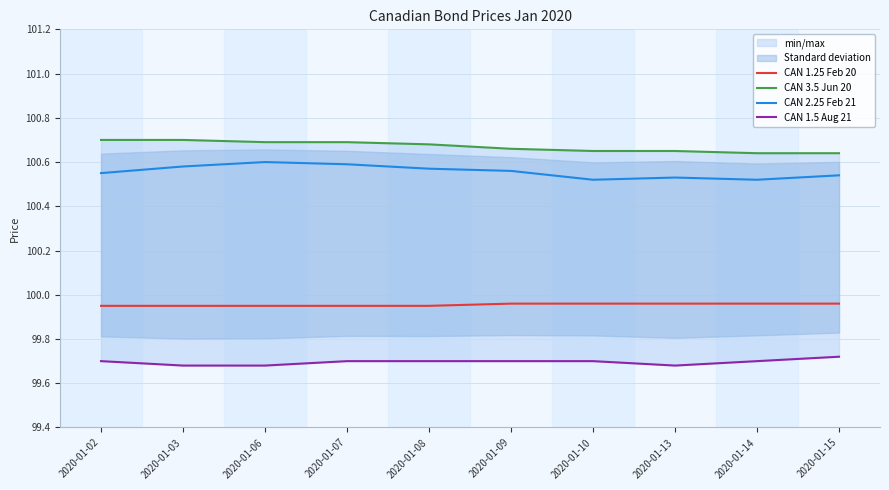

What are all the series names shown in the legend?

CAN 1.25 Feb 20, CAN 3.5 Jun 20, CAN 2.25 Feb 21, CAN 1.5 Aug 21